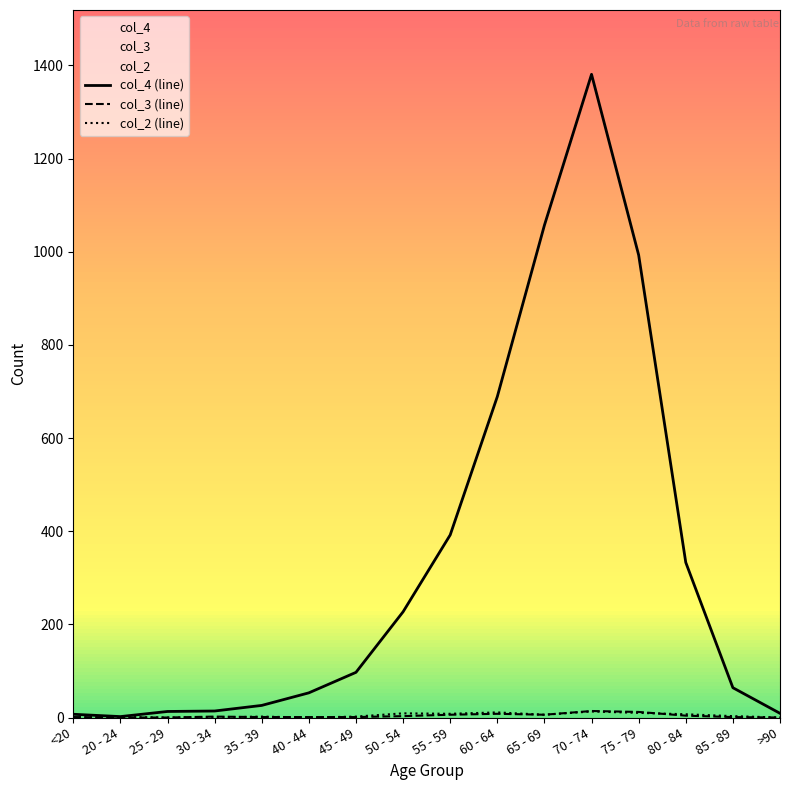

Reading left to right, what are all the values shown in this chart?

col_4 (line): <20=7	20 - 24=2	25 - 29=13	30 - 34=14	35 - 39=26	40 - 44=53	45 - 49=97	50 - 54=227	55 - 59=392	60 - 64=689	65 - 69=1057	70 - 74=1381	75 - 79=993	80 - 84=333	85 - 89=64	>90=9
col_3 (line): <20=1	20 - 24=0	25 - 29=0	30 - 34=2	35 - 39=1	40 - 44=1	45 - 49=1	50 - 54=3	55 - 59=6	60 - 64=8	65 - 69=6	70 - 74=14	75 - 79=12	80 - 84=4	85 - 89=1	>90=0
col_2 (line): <20=0	20 - 24=1	25 - 29=0	30 - 34=0	35 - 39=2	40 - 44=0	45 - 49=2	50 - 54=9	55 - 59=8	60 - 64=11	65 - 69=6	70 - 74=13	75 - 79=10	80 - 84=7	85 - 89=3	>90=0